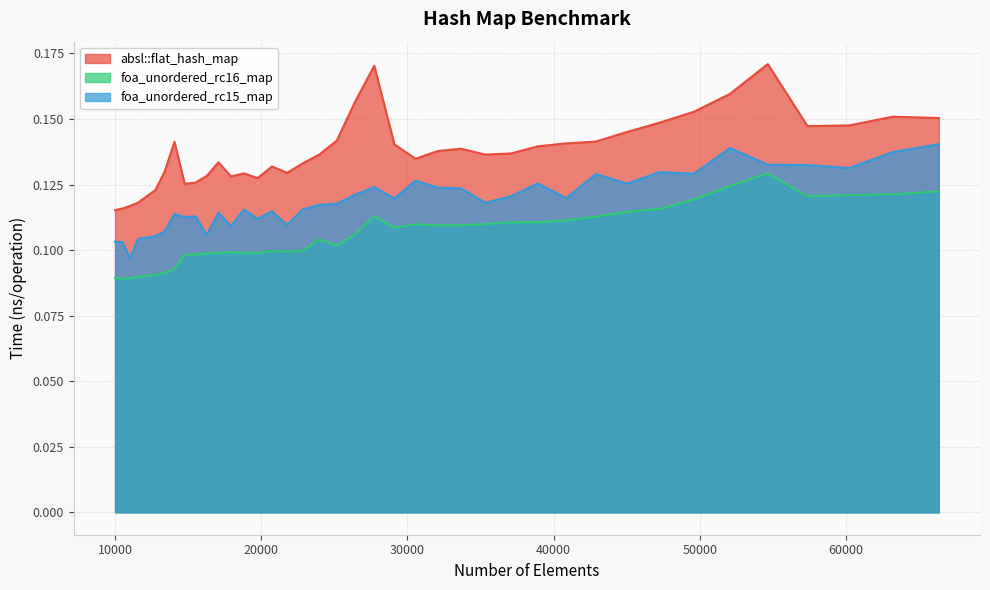

Where is absl::flat_hash_map nearest to the value 0?

10000